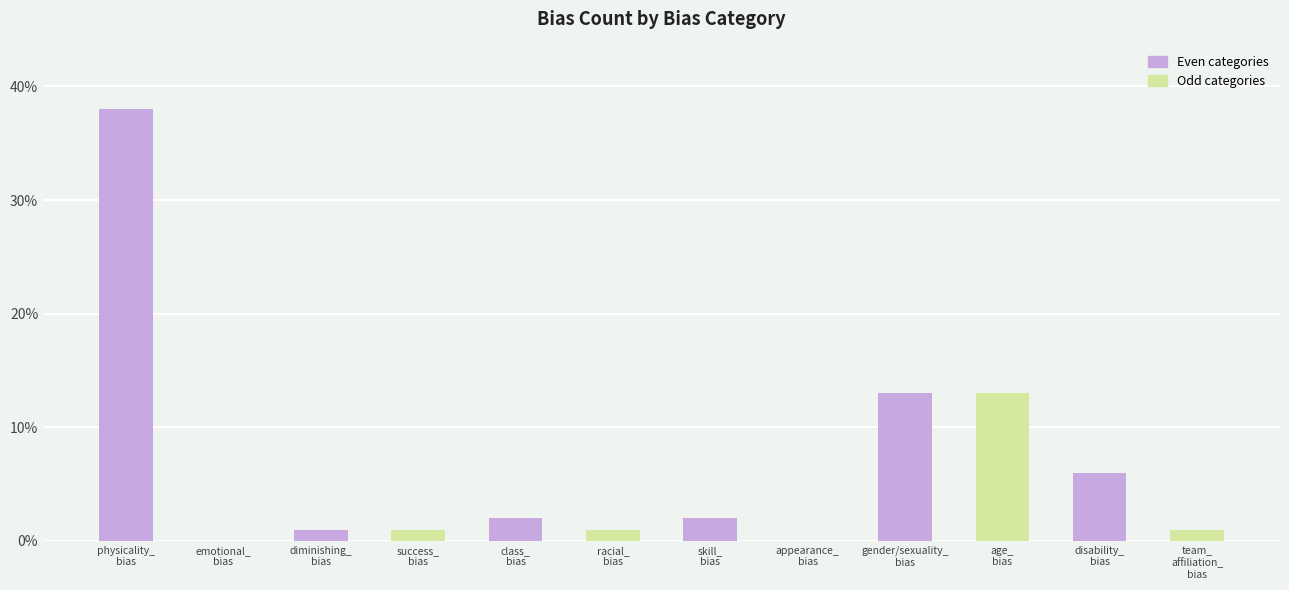

What is the sum of all values?

78